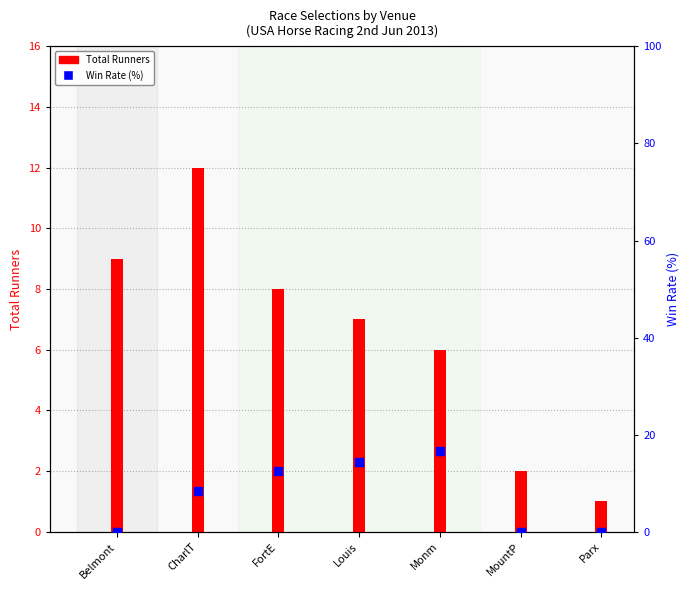

Which series has the widest spread of Y values?

Win Rate (%)